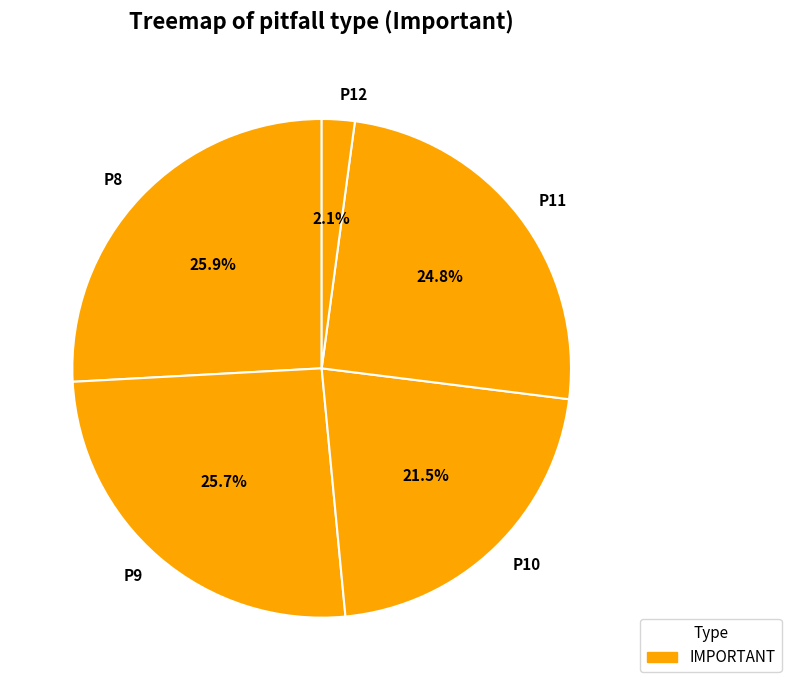

Which category has the smallest portion of the pie?

P12